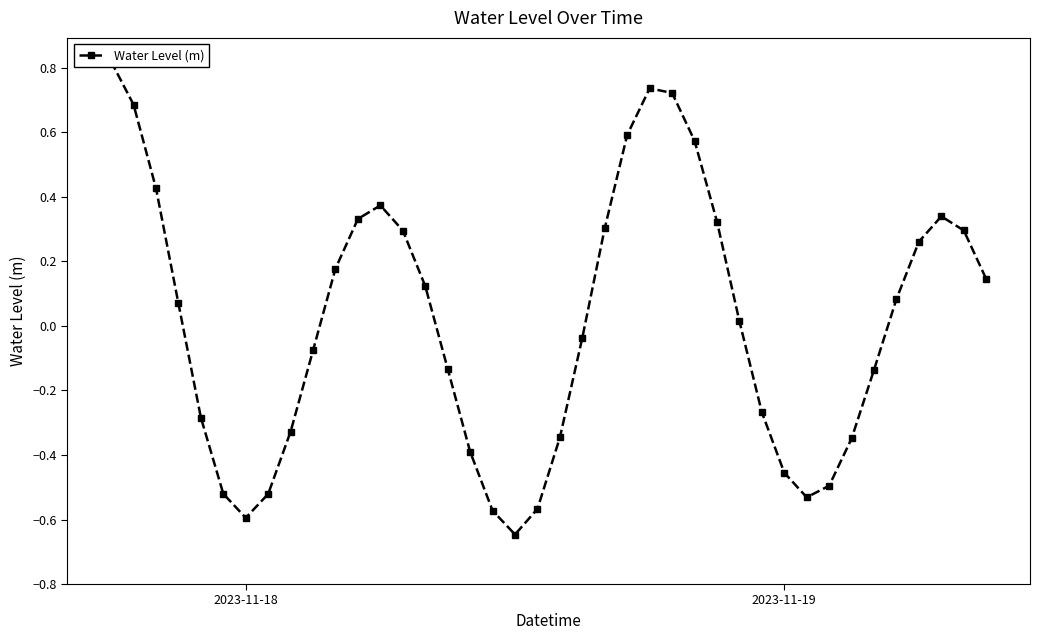

Reading left to right, transcribe all the data shown in this chart.

0.8	0.7	0.4	0.1	-0.3	-0.5	-0.6	-0.5	-0.3	-0.1	0.2	0.3	0.4	0.3	0.1	-0.1	-0.4	-0.6	-0.6	-0.6	-0.3	-0.0	0.3	0.6	0.7	0.7	0.6	0.3	0.0	-0.3	-0.5	-0.5	-0.5	-0.3	-0.1	0.1	0.3	0.3	0.3	0.1